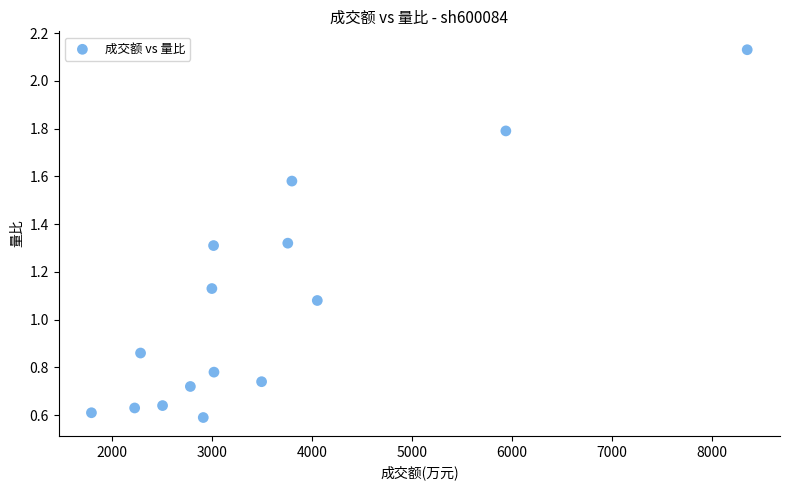

What is the range of X values (max minus min)?

6556.0